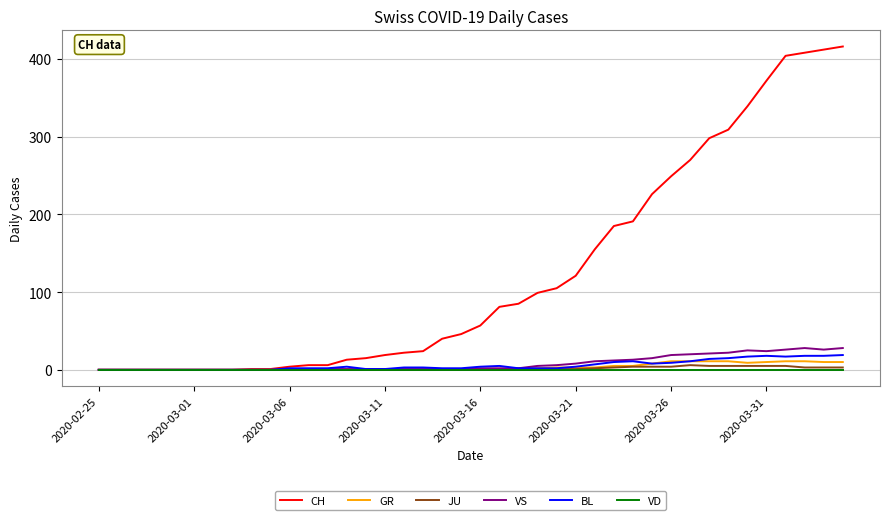

What is the highest value of the GR series?

11